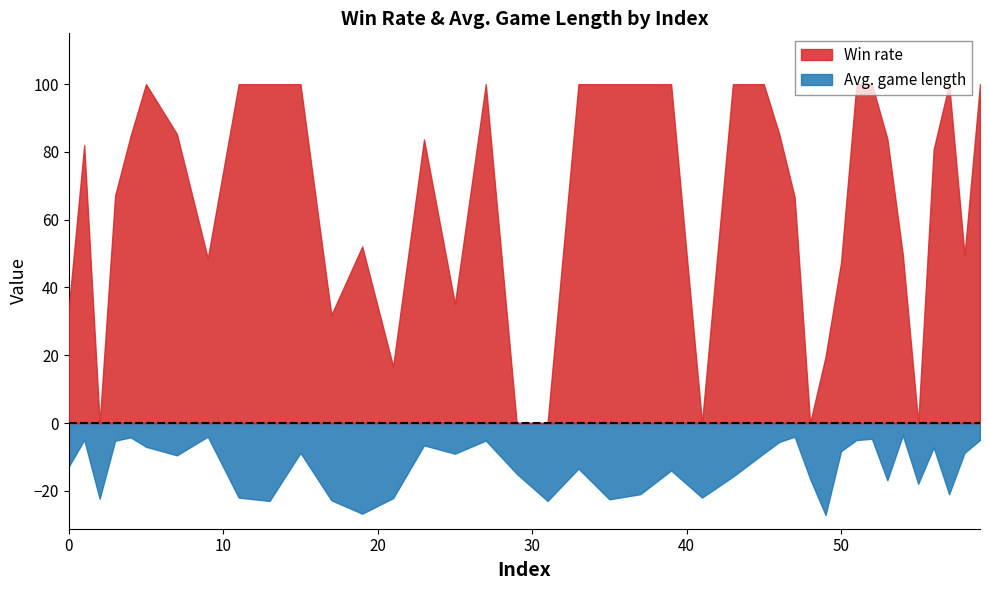

At which label does Win rate reach its minimum?

2